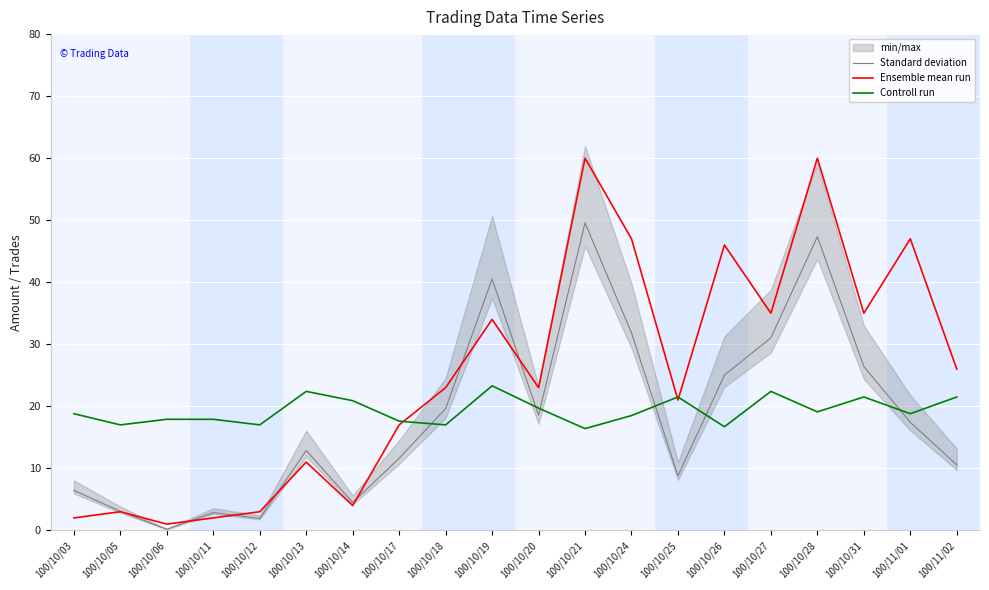

Reading left to right, list all the values displayed in this chart.

Standard deviation: 100/10/03=6.4	100/10/05=3.1	100/10/06=0.2	100/10/11=2.9	100/10/12=1.9	100/10/13=12.9	100/10/14=4.5	100/10/17=11.6	100/10/18=19.6	100/10/19=40.5	100/10/20=18.6	100/10/21=49.6	100/10/24=31.8	100/10/25=8.8	100/10/26=25.0	100/10/27=31.0	100/10/28=47.4	100/10/31=26.4	100/11/01=17.4	100/11/02=10.6
Ensemble mean run: 100/10/03=2.0	100/10/05=3.0	100/10/06=1.0	100/10/11=2.0	100/10/12=3.0	100/10/13=11.0	100/10/14=4.0	100/10/17=17.0	100/10/18=23.0	100/10/19=34.0	100/10/20=23.0	100/10/21=60.0	100/10/24=47.0	100/10/25=21.0	100/10/26=46.0	100/10/27=35.0	100/10/28=60.0	100/10/31=35.0	100/11/01=47.0	100/11/02=26.0
Controll run: 100/10/03=18.8	100/10/05=17.0	100/10/06=17.9	100/10/11=17.9	100/10/12=17.0	100/10/13=22.4	100/10/14=20.9	100/10/17=17.6	100/10/18=17.0	100/10/19=23.3	100/10/20=19.7	100/10/21=16.4	100/10/24=18.5	100/10/25=21.5	100/10/26=16.7	100/10/27=22.4	100/10/28=19.1	100/10/31=21.5	100/11/01=18.8	100/11/02=21.5